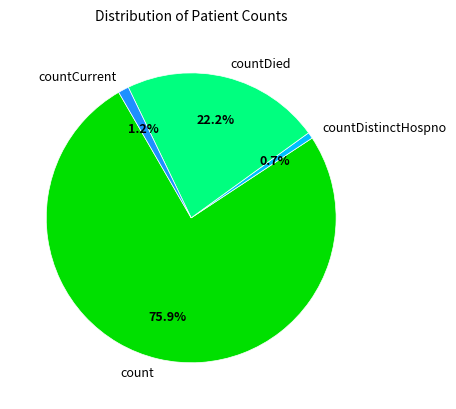

What portion of the pie excludes countDied?

77.8%